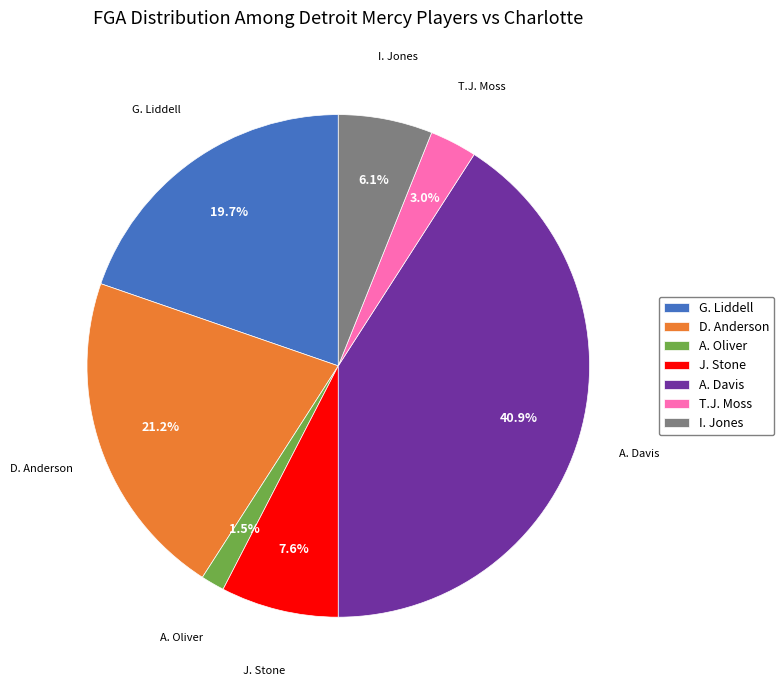

What portion of the pie excludes D. Anderson?

78.8%